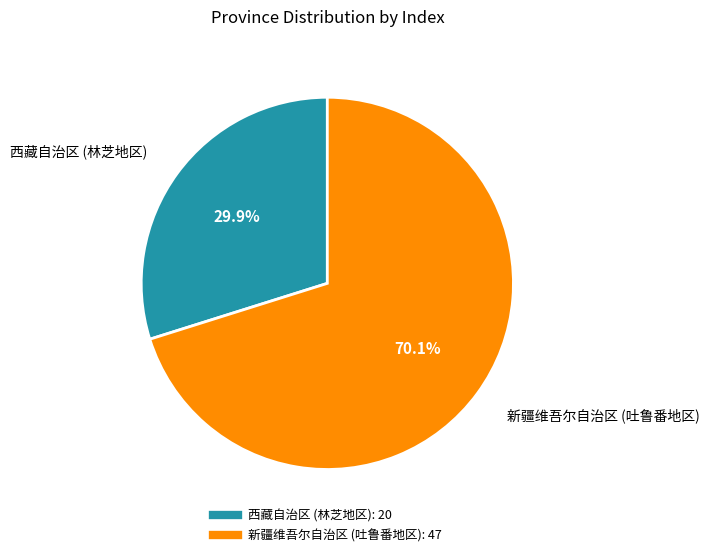

The 西藏自治区 (林芝地区) slice represents 15% of the pie. True or false?

False